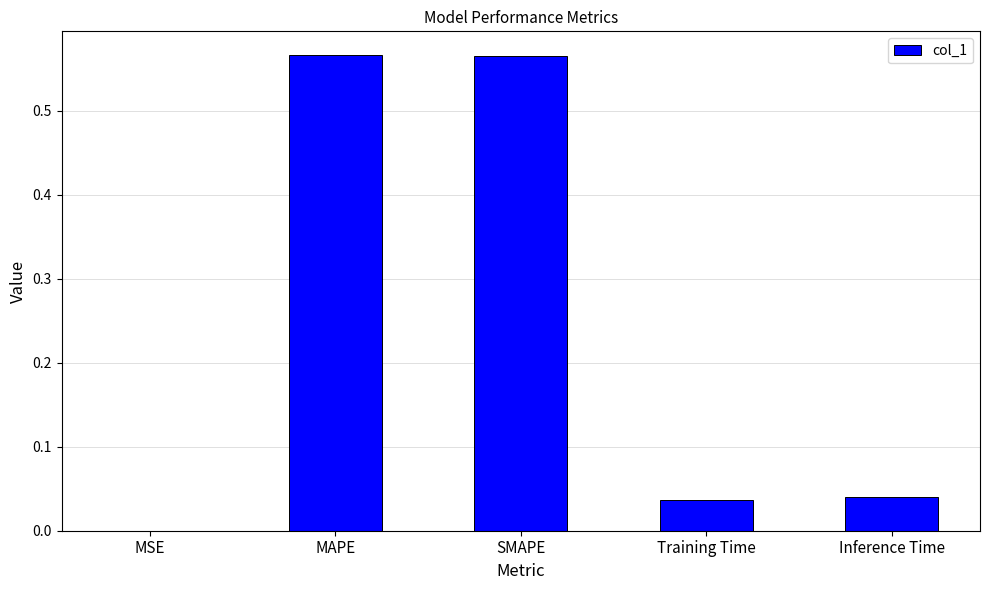

The value at Training Time is 0.0. True or false?

True